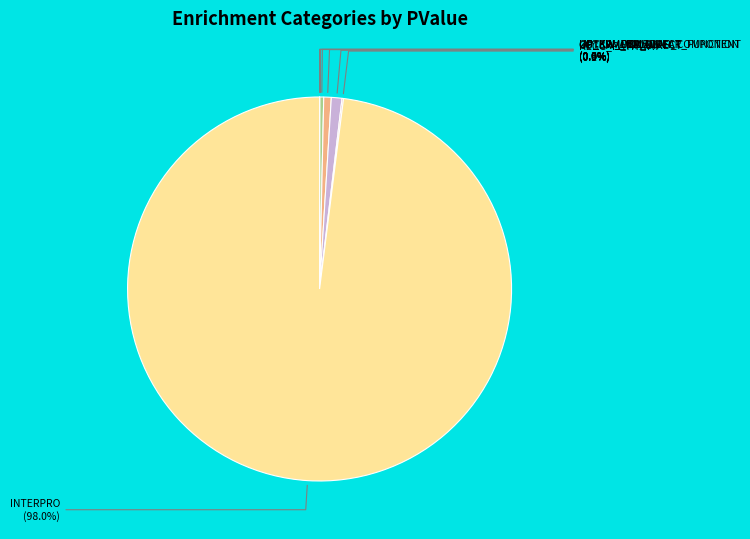

To the nearest percent, what portion does UP_KW_PTM represent?

1%